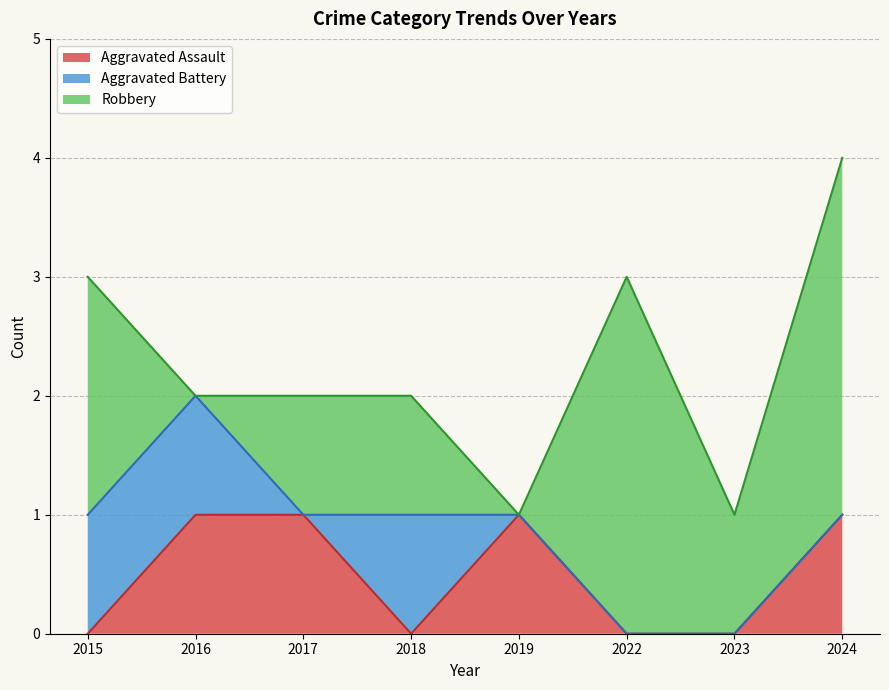

Between 2019 and 2024, which series saw the biggest shift?

Robbery